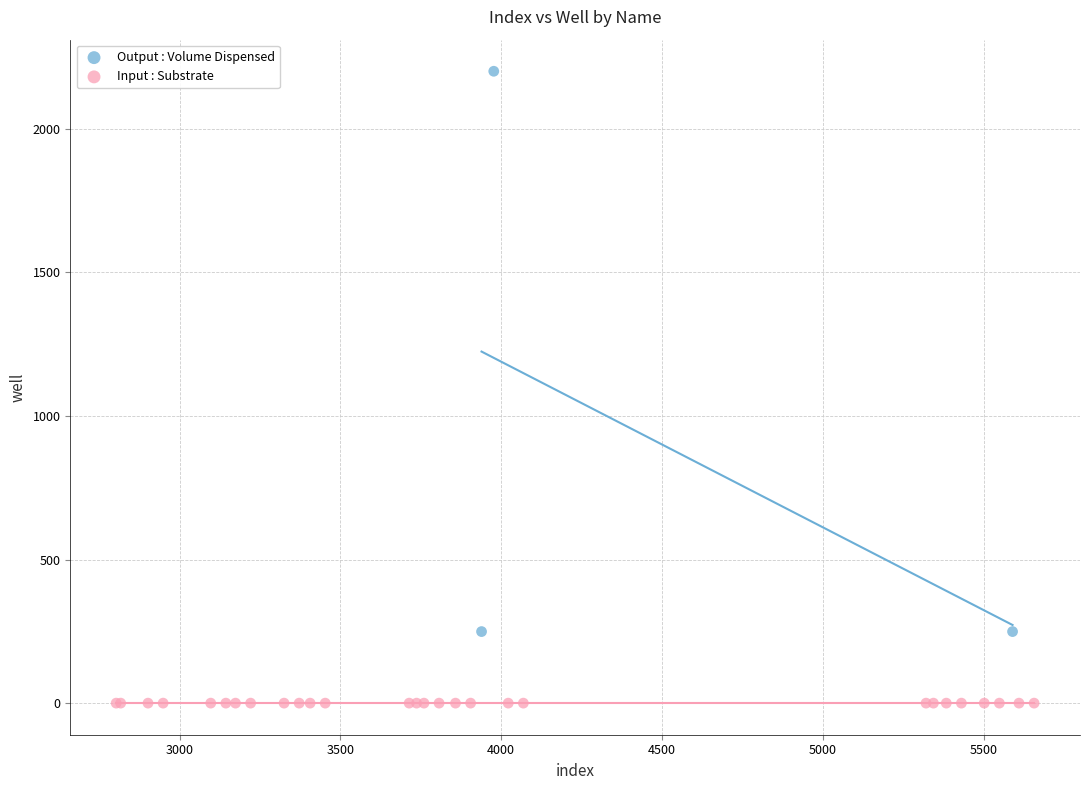

Which series contains the lowest Y value?

Input : Substrate